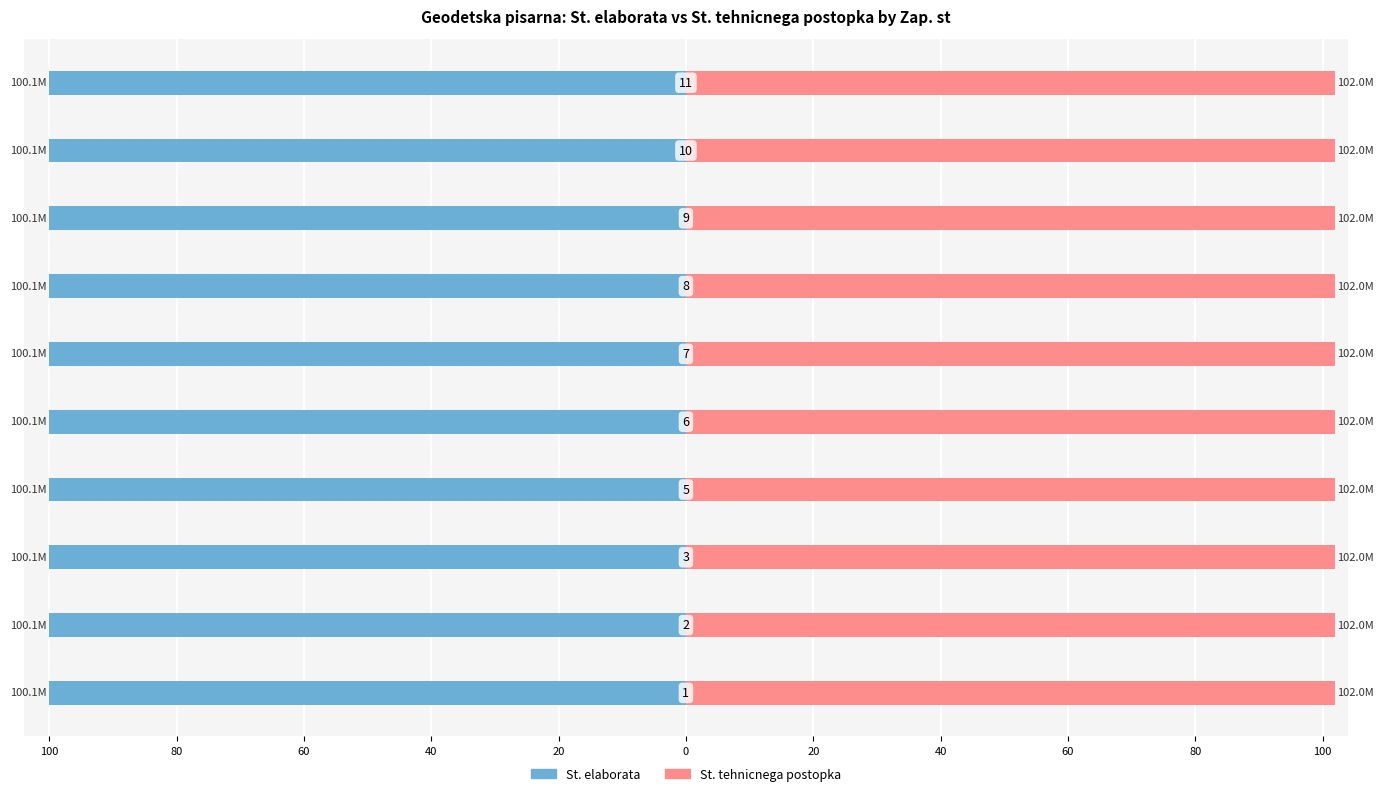

What is the value of the St. tehnicnega postopka bar at the 5th from the left?

102.0